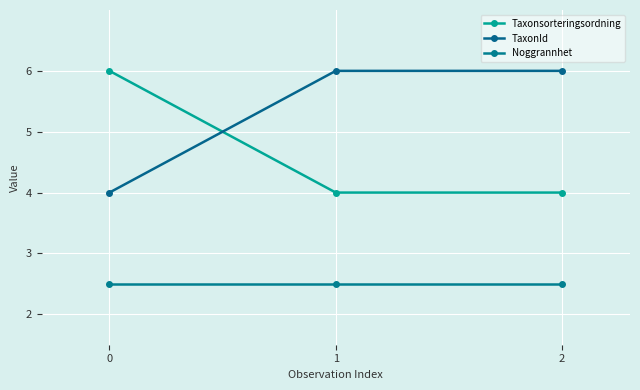

Rank the series by their average value, from lowest to highest.

Noggrannhet, Taxonsorteringsordning, TaxonId